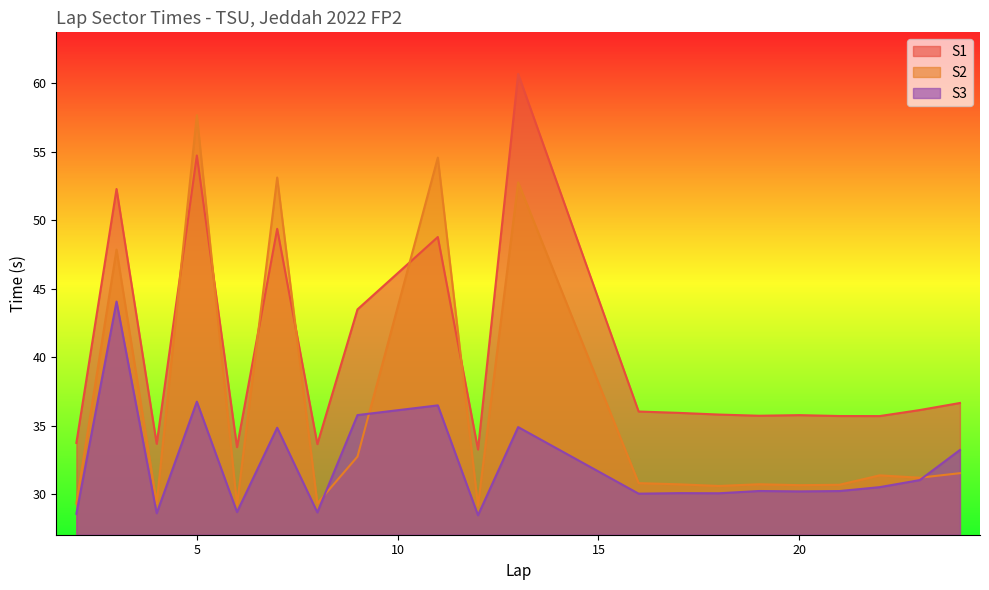

The S1 series shows 53.9 at 12. True or false?

False